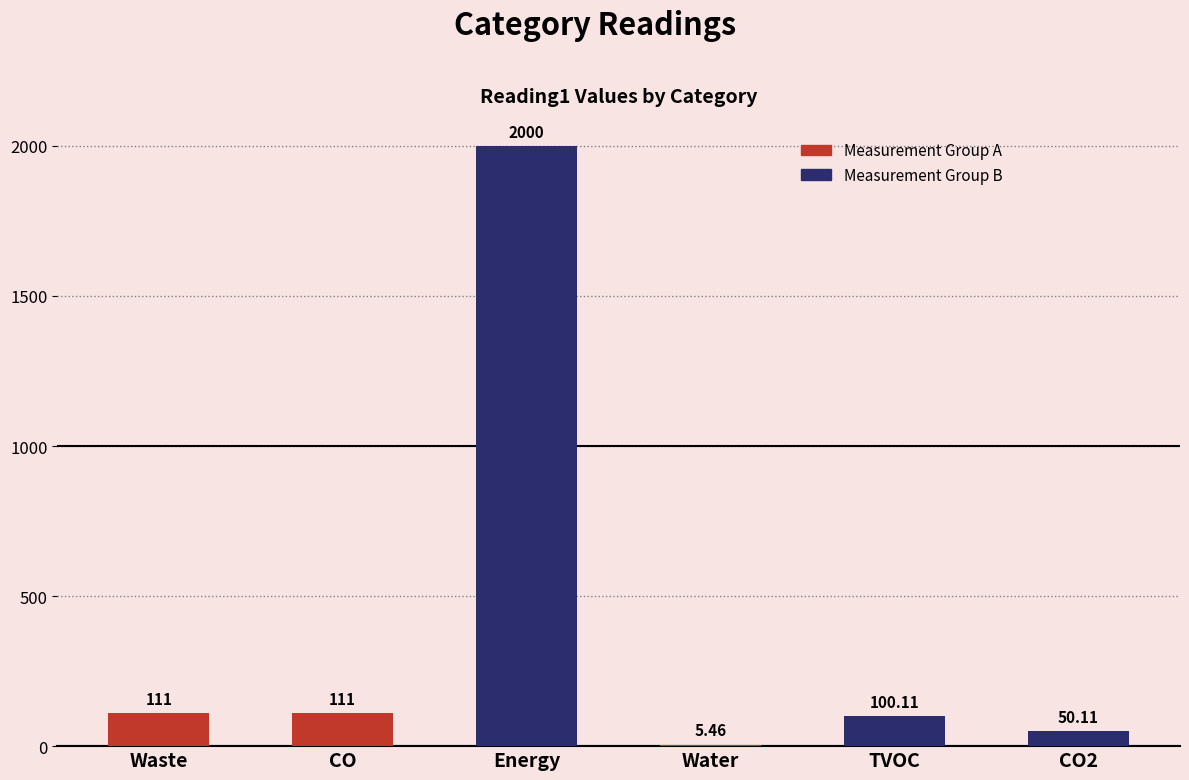

What value does the data have at TVOC?

100.1